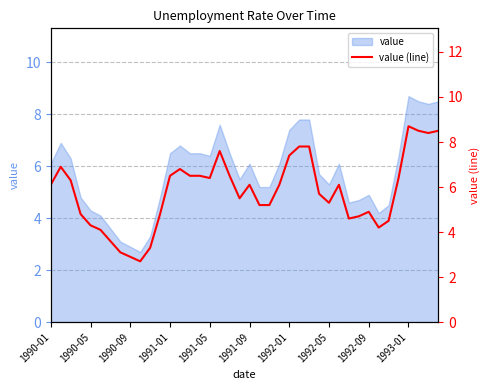

How many values exceed 6?

21